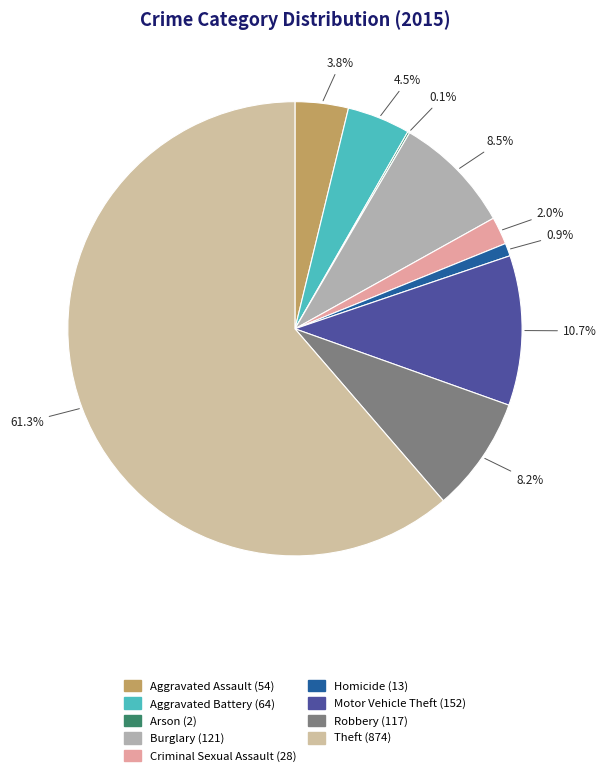

What is the change in value from Robbery to Theft?

+757